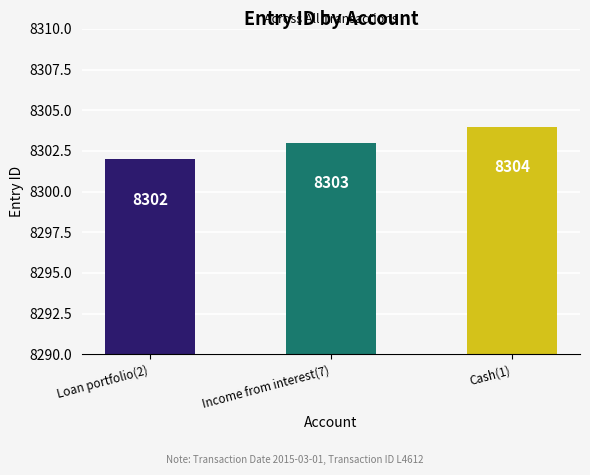

What is the label of the 3rd bar from the right?

Loan portfolio(2)